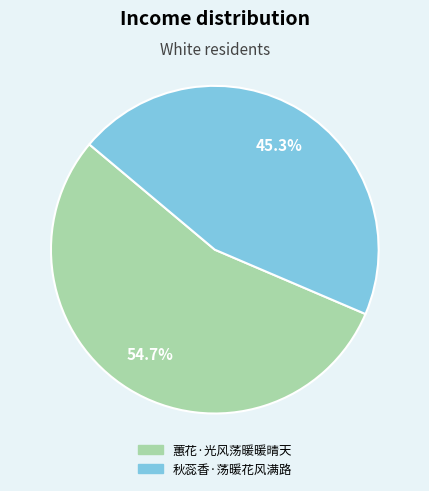

Which slice is the smallest?

秋蕊香·荡暖花风满路